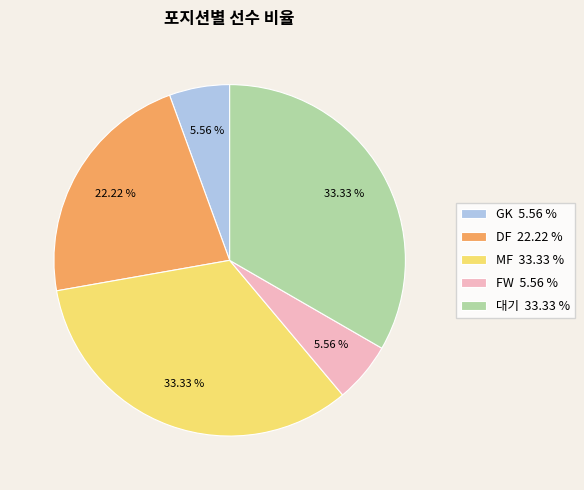

To the nearest percent, what percentage of the pie is FW?

6%